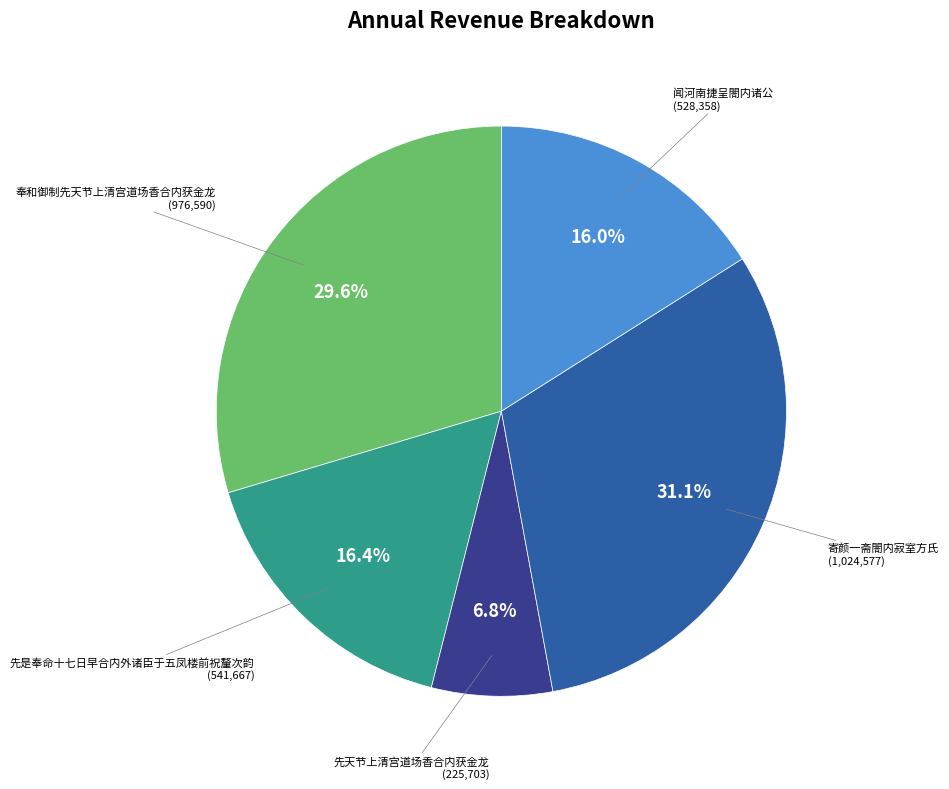

Is there a majority slice in this chart?

No